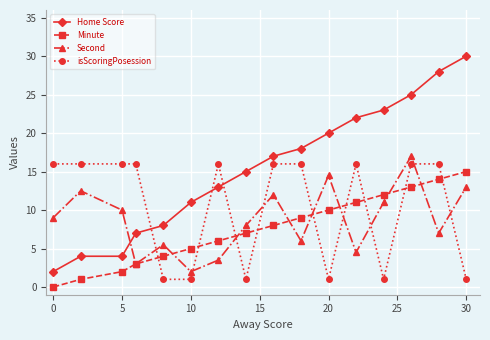

What is the value of the Home Score point at the 15th from the left?

28.0